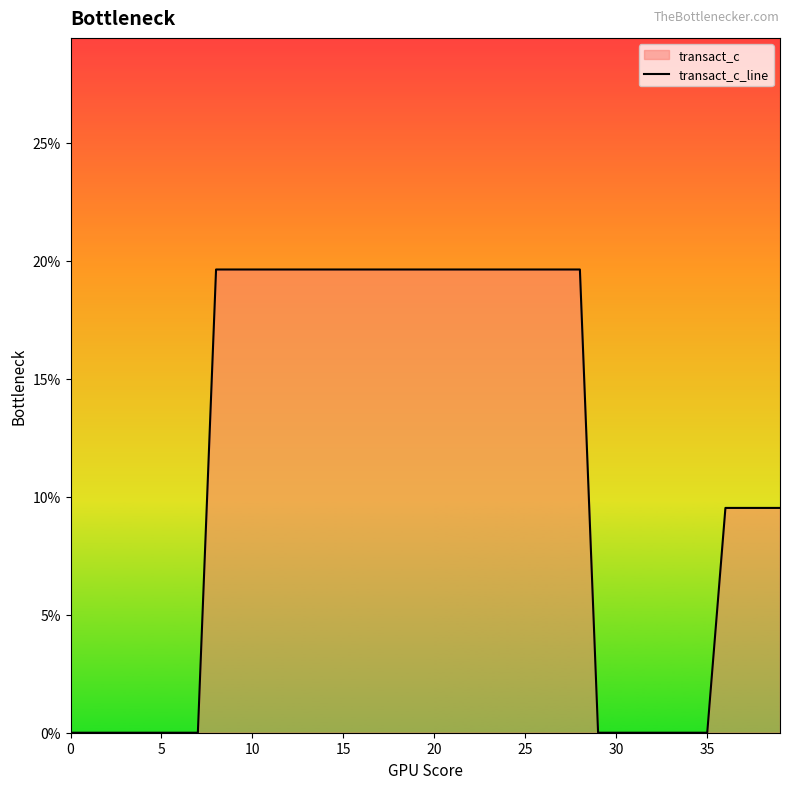

What is the difference between the maximum and minimum values?

19.6